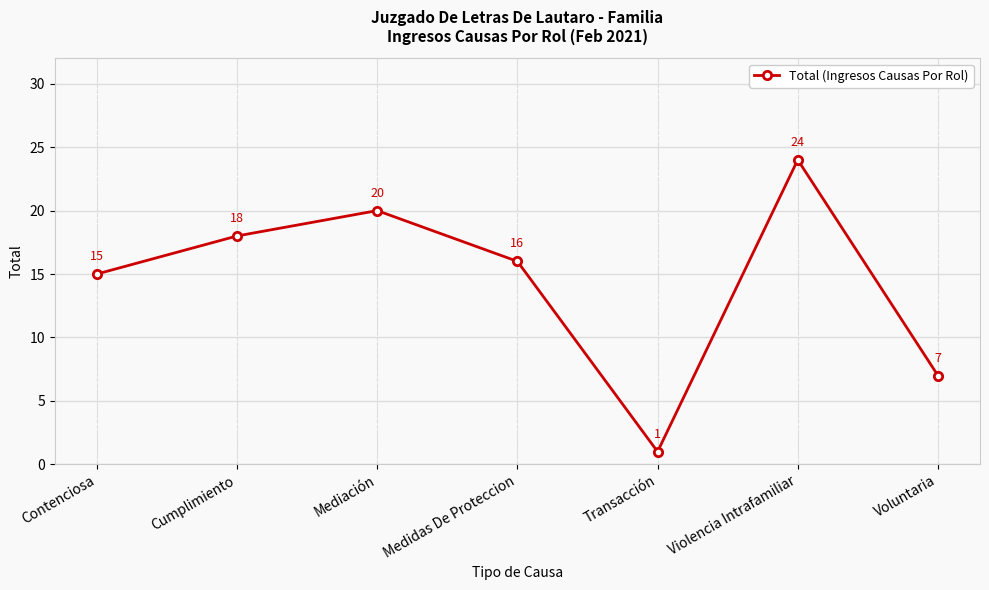

Rank the categories by value from highest to lowest.

Violencia Intrafamiliar, Mediación, Cumplimiento, Medidas De Proteccion, Contenciosa, Voluntaria, Transacción